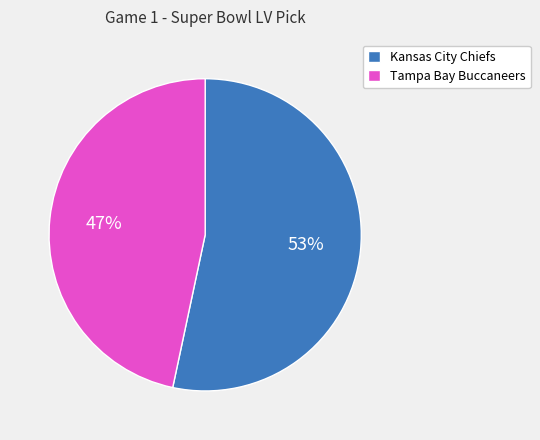

What is the ratio of the value at Kansas City Chiefs to the value at Tampa Bay Buccaneers?

1.1